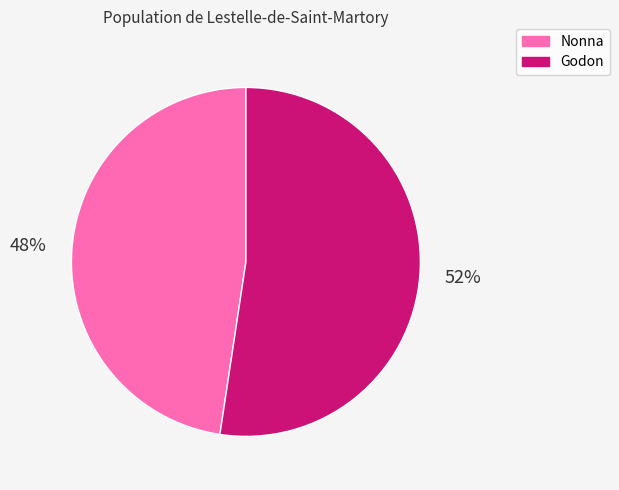

True or false: Nonna accounts for 48% of the total.

True